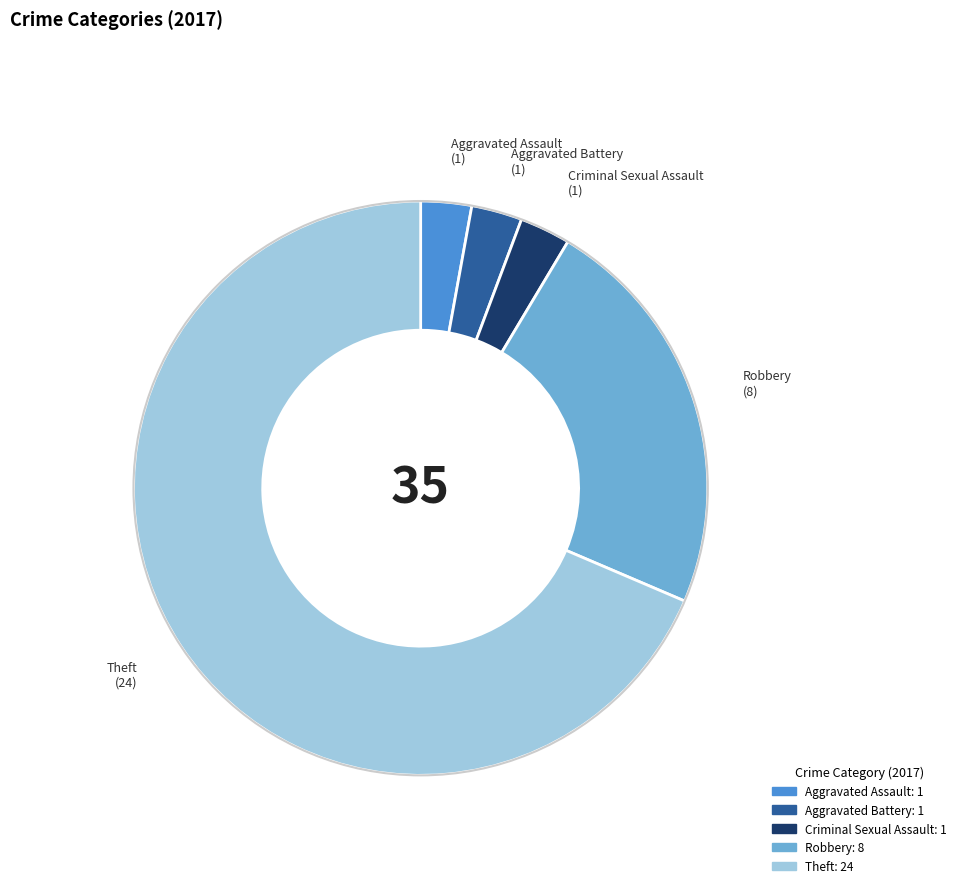

Does Theft account for over 50% of the chart?

Yes